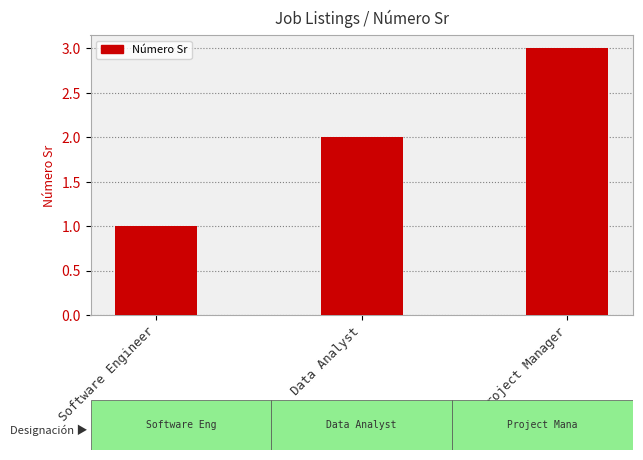

How many bars are there in total?

3